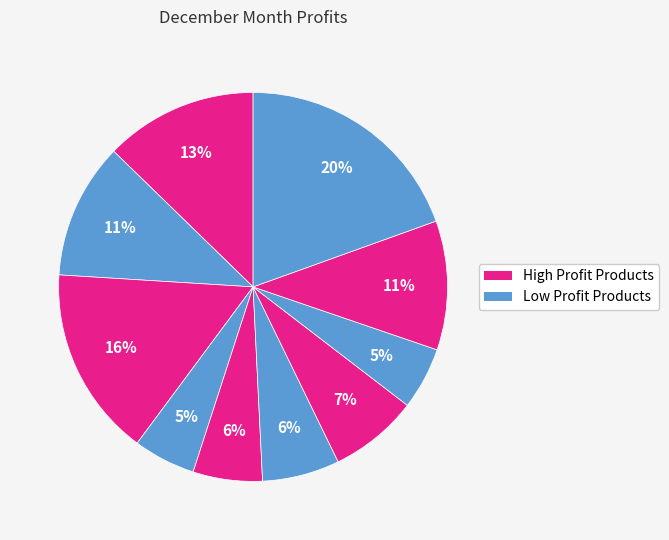

How many segments does this pie chart have?

10